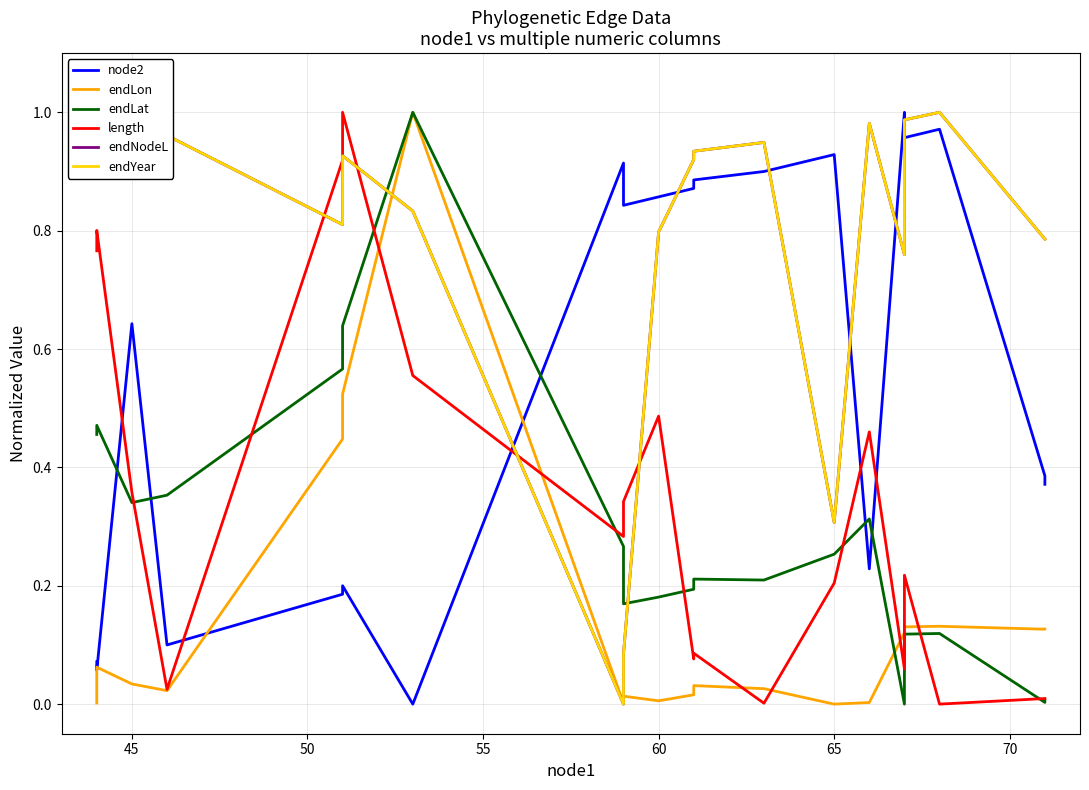

Does the chart have visible grid lines?

Yes